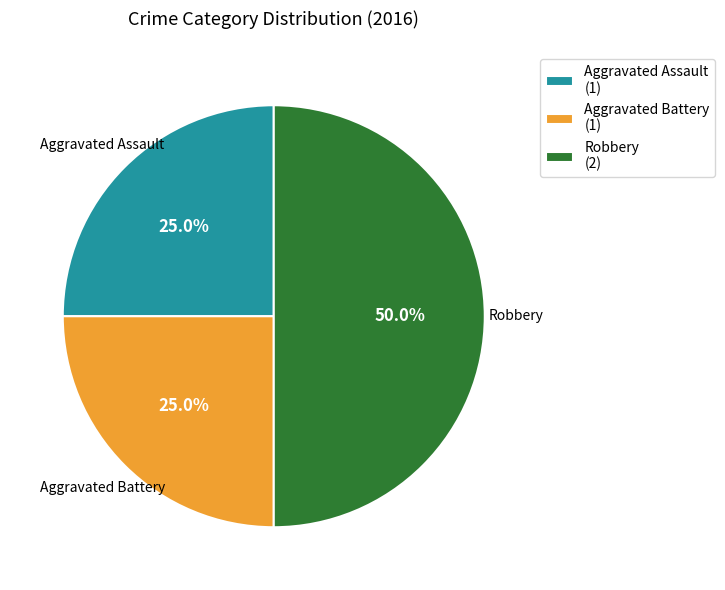

To the nearest percent, what percentage of the pie is Aggravated Battery?

25%